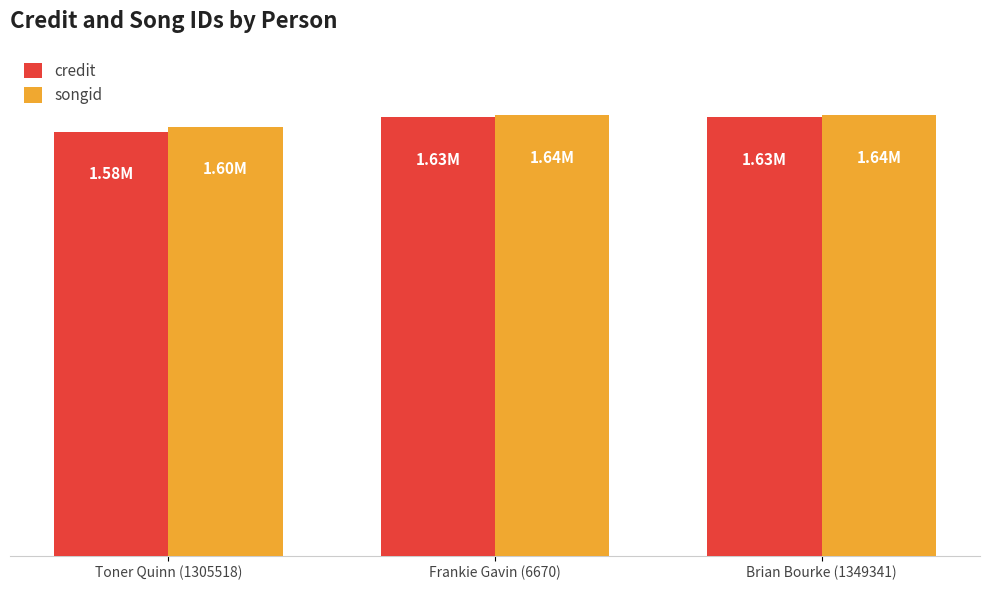

Is it true that songid equals 1597835 at Toner Quinn (1305518)?

True